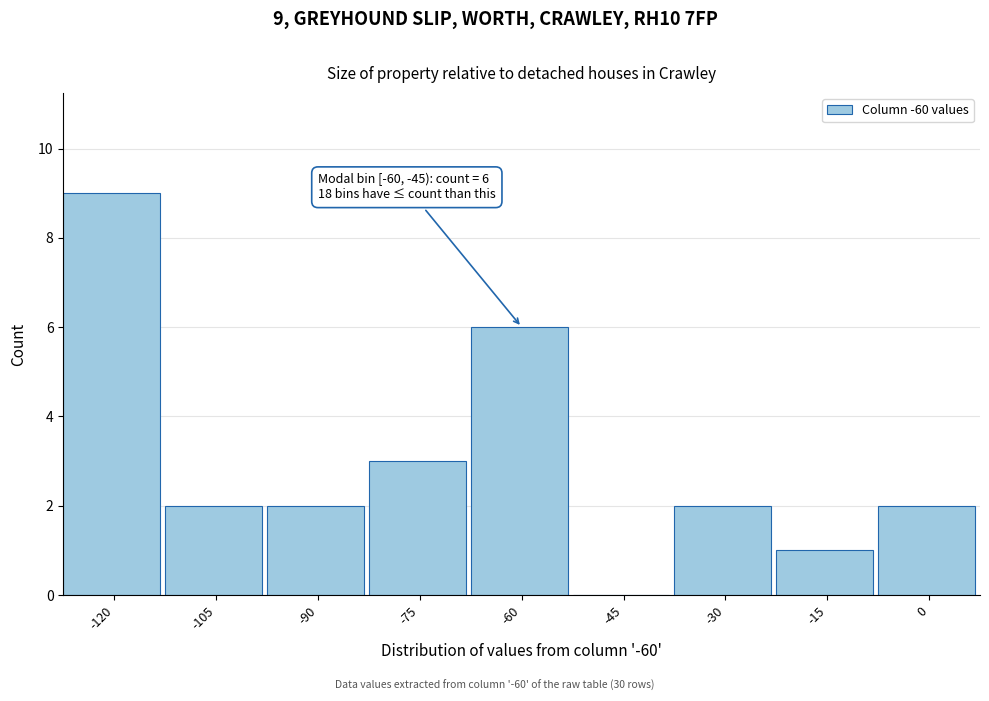

Reading right to left, list all the values displayed in this chart.

0=2	-15=1	-30=2	-45=0	-60=6	-75=3	-90=2	-105=2	-120=9